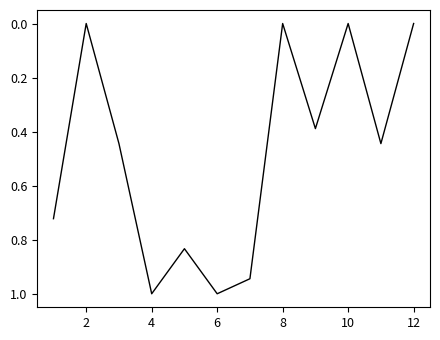

How many interior local peaks (higher than both neighbors) does the data have?

4